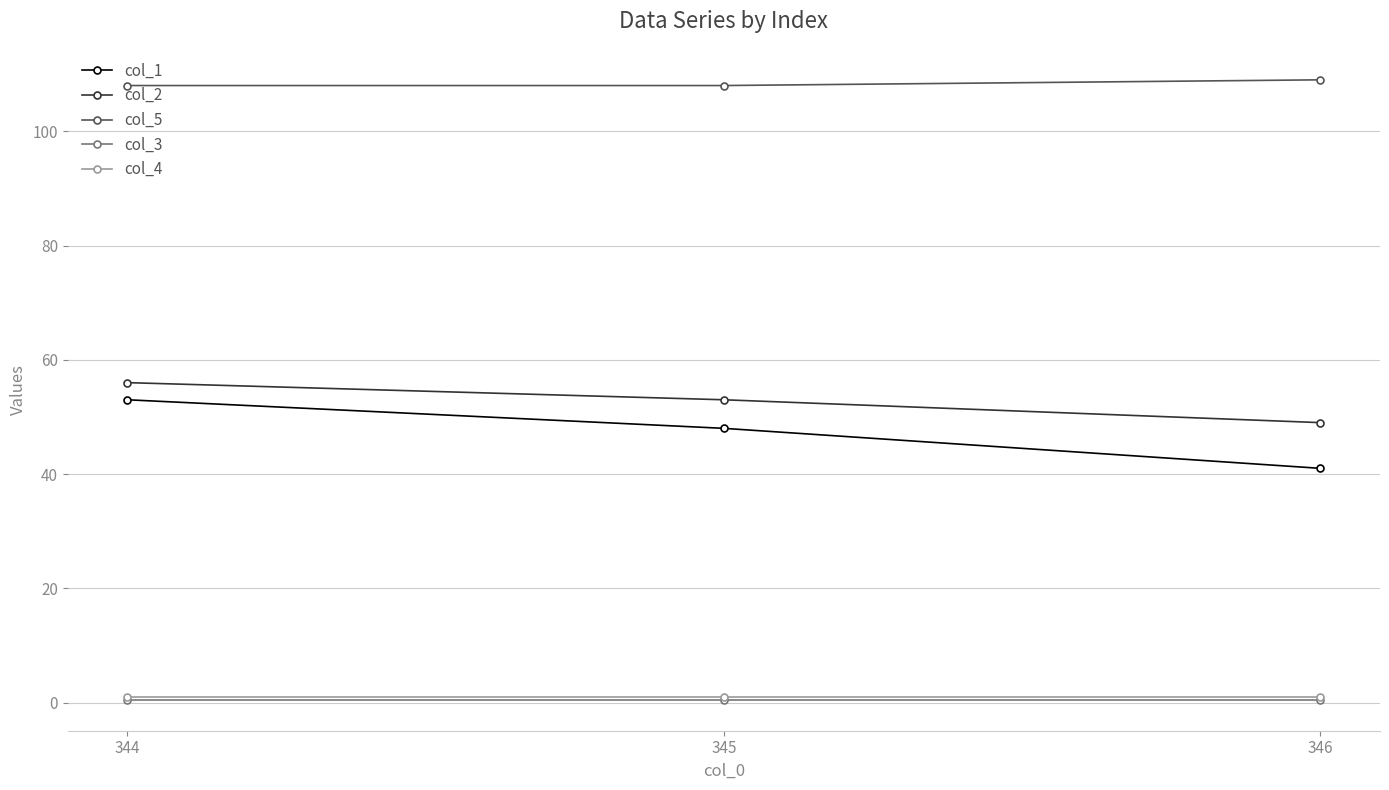

Is the value of col_5 at 344 greater than the value of col_3 at 345?

Yes